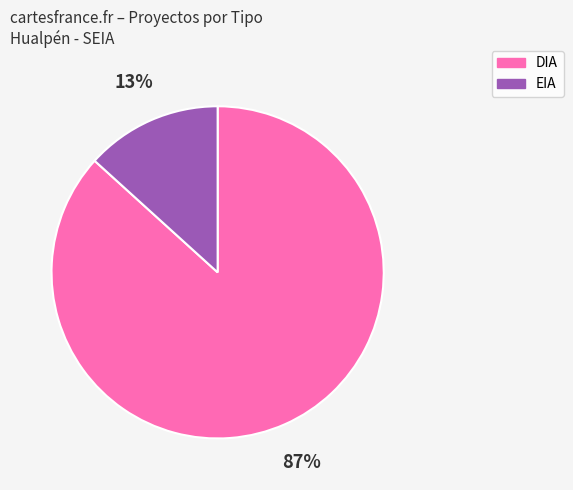

Which slice is the smallest?

EIA